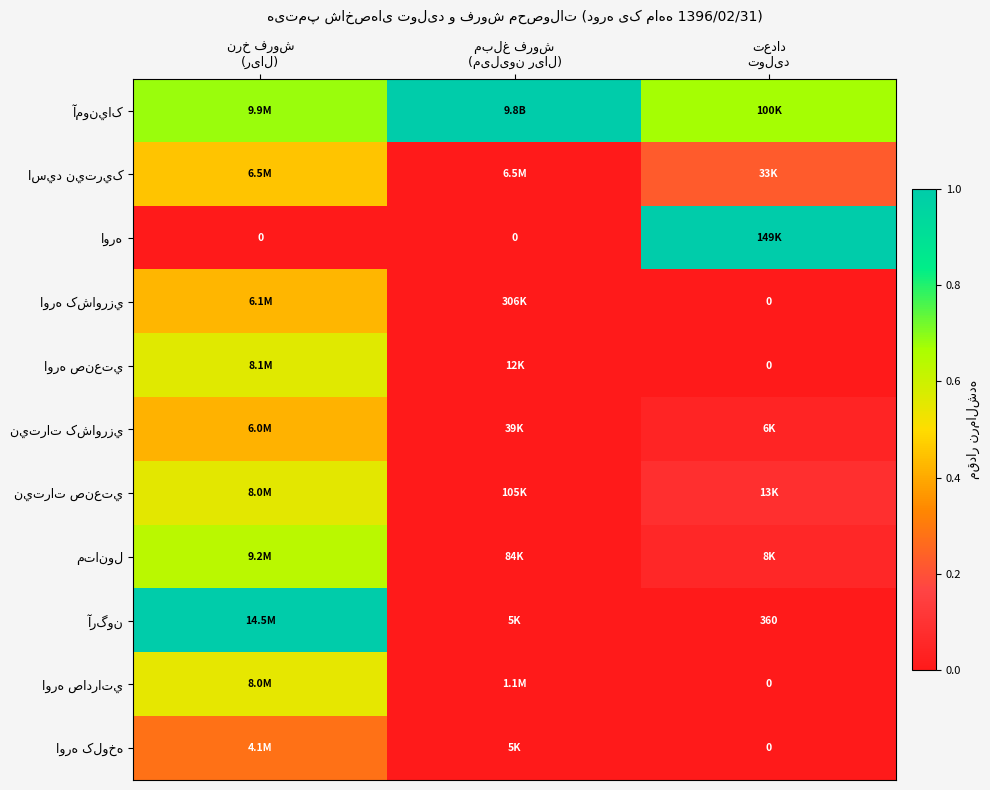

What is the difference between the highest and lowest values at نرخ فروش
(ریال)?

1.0